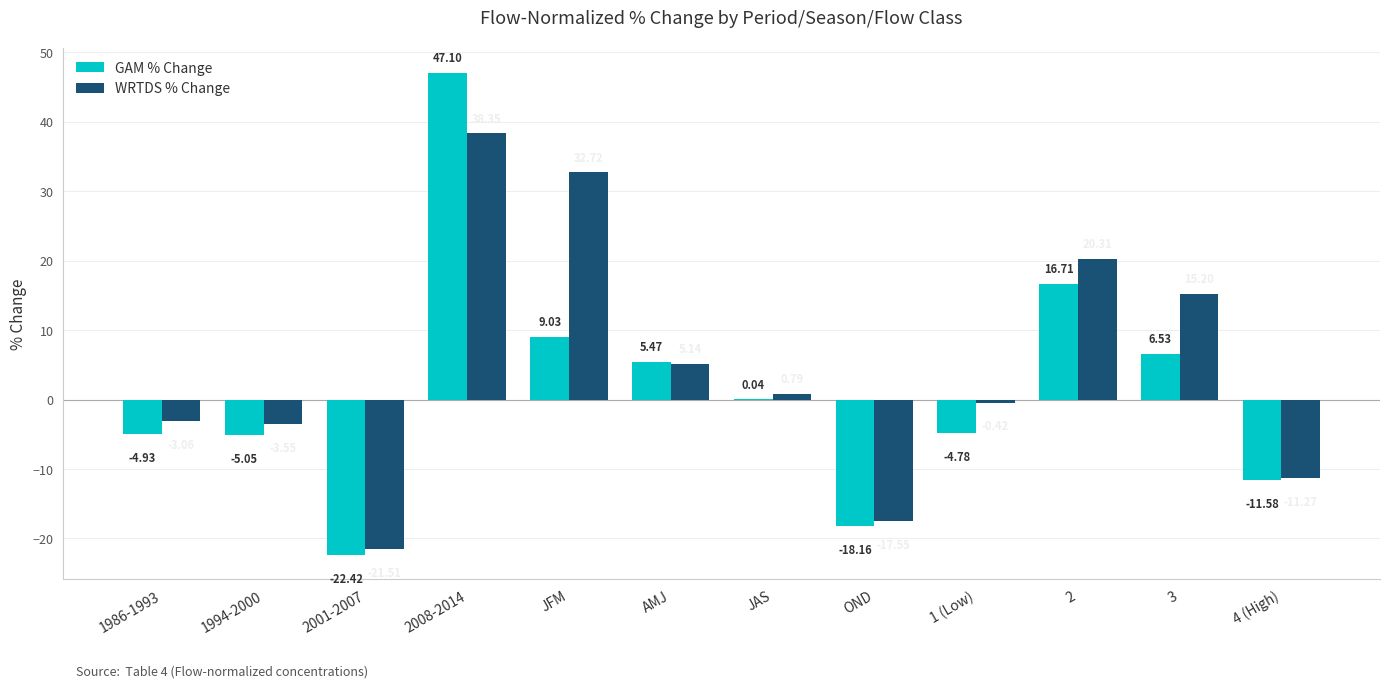

Which series has the largest range (max minus min)?

GAM % Change